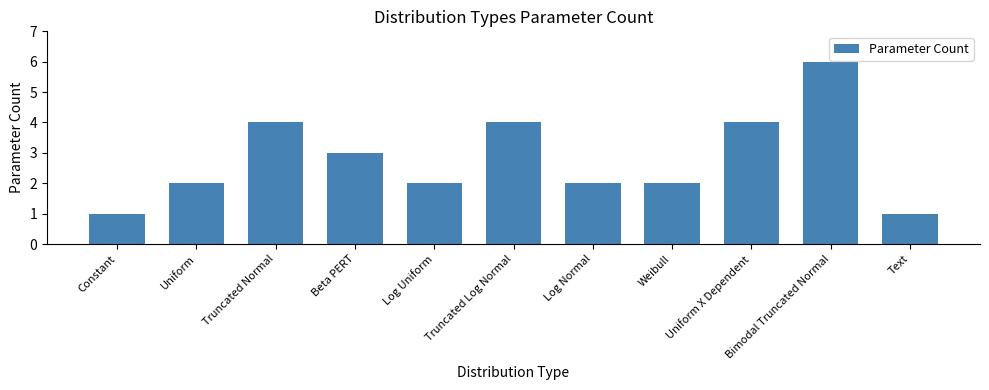

What is the change in value from Truncated Log Normal to Bimodal Truncated Normal?

+2